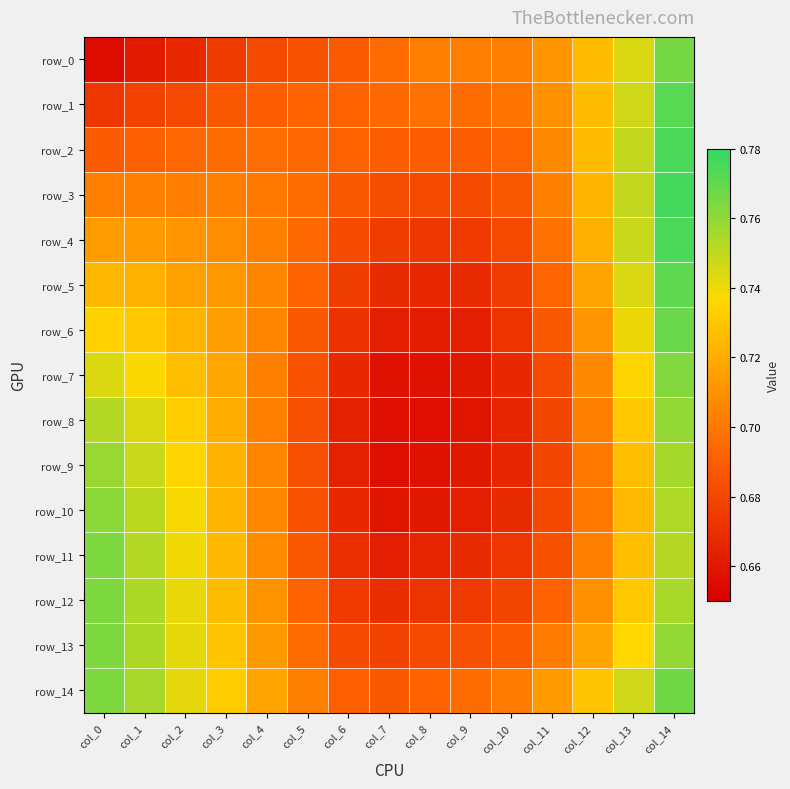

How many distinct data groups are displayed?

15